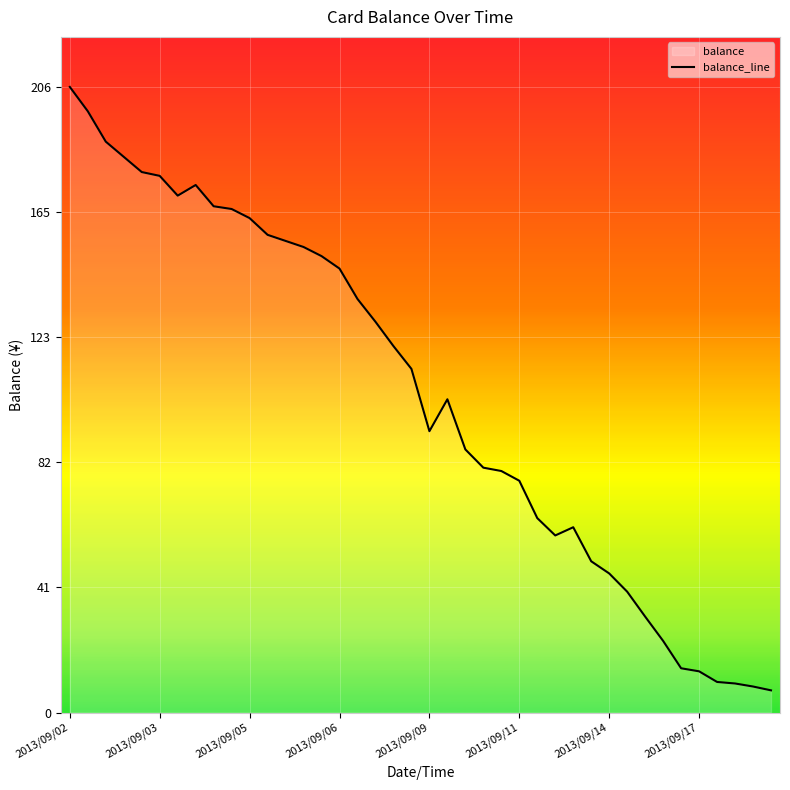

What is the maximum value shown in the chart?

205.8